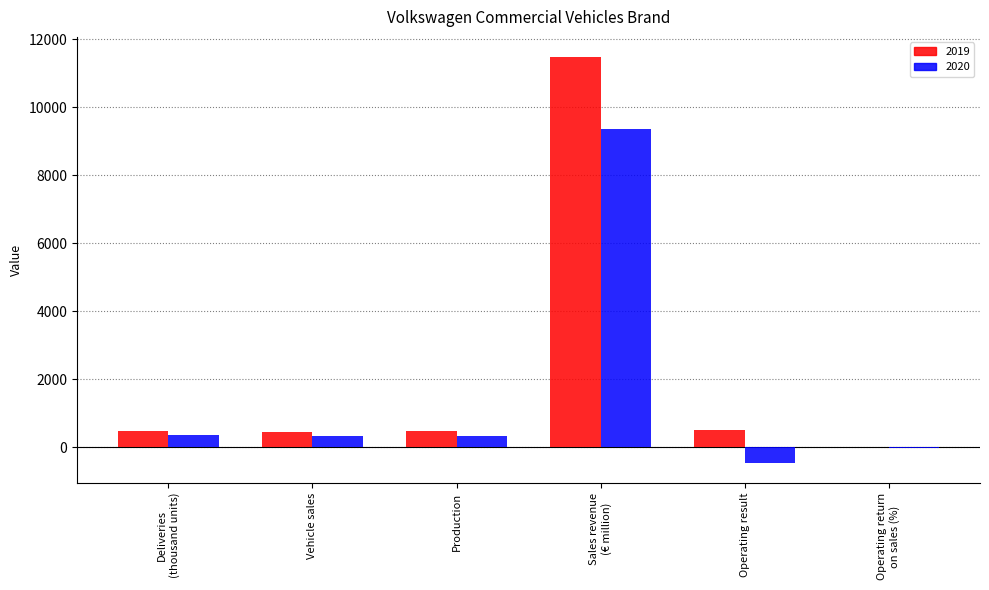

What is the maximum value shown in the chart?

11473.0